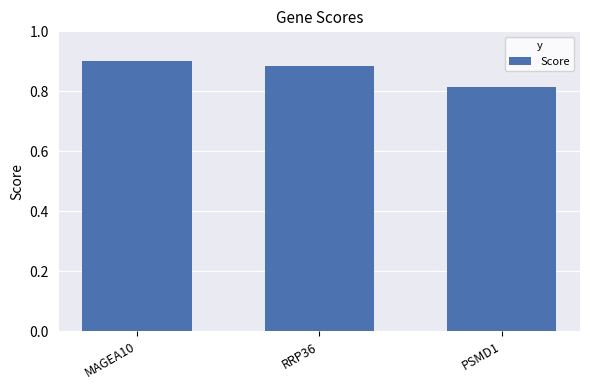

Is it true that the value at MAGEA10 is 0.9?

True